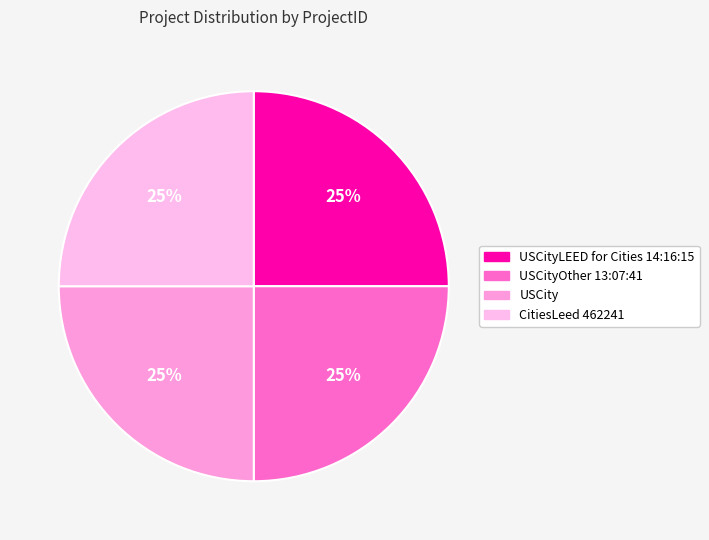

How many slices are in this pie chart?

4